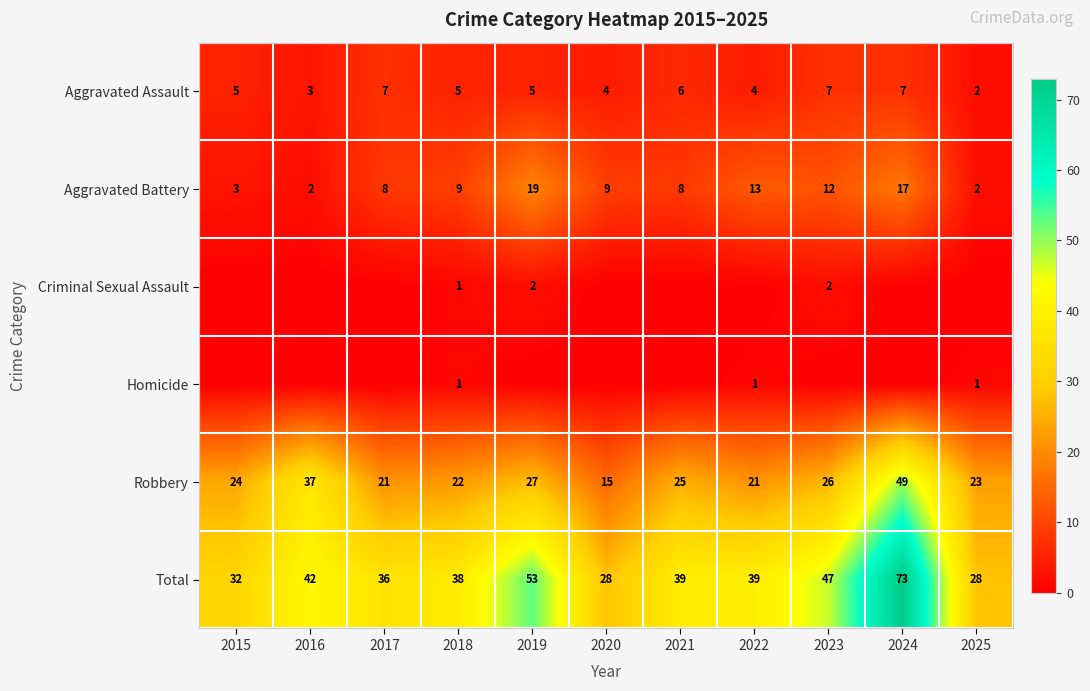

What is the sum of all Aggravated Battery values?

102